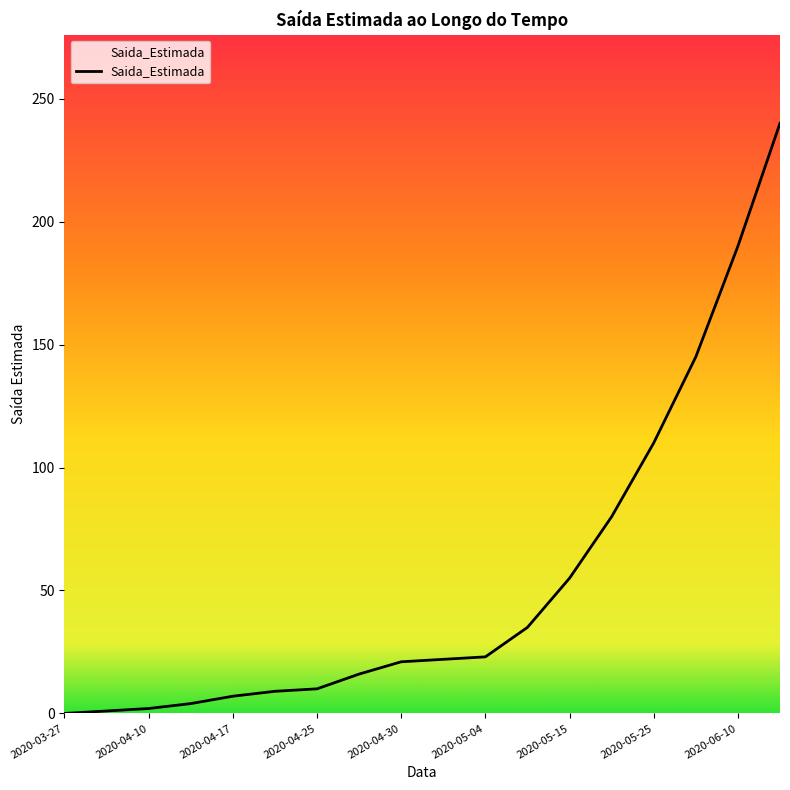

What is the greatest value displayed?

240